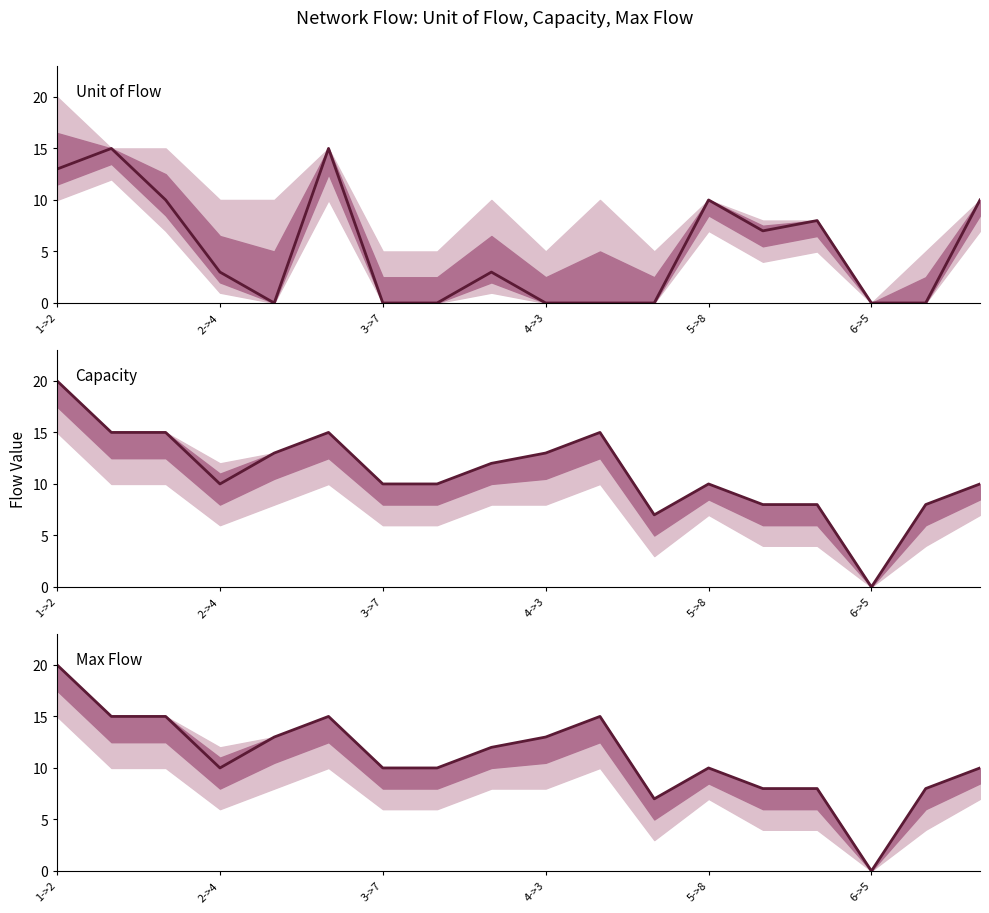

At which label does Capacity reach its peak?

1->2